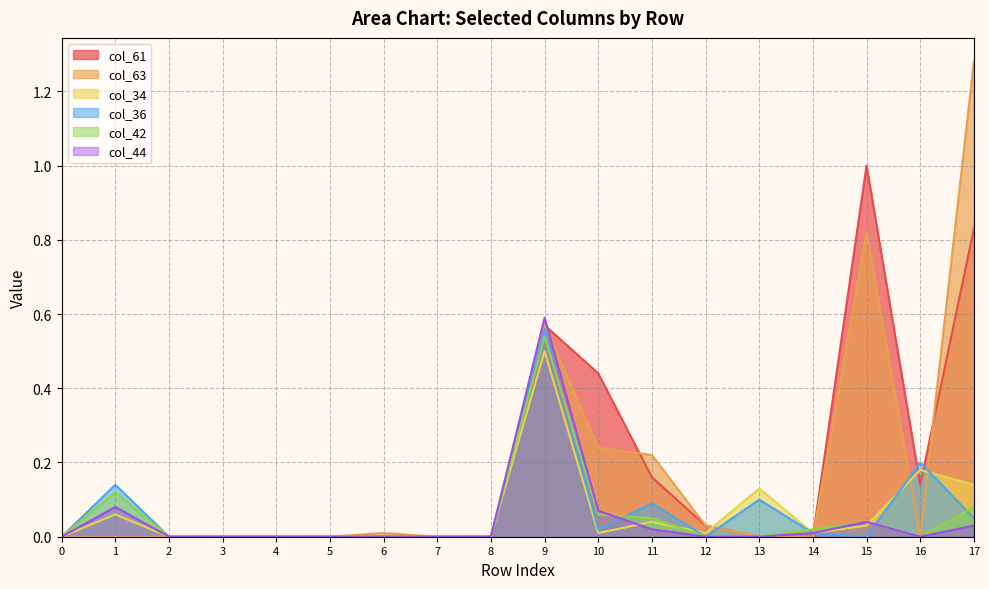

Count the Row 1 values in the range 0 to 1.

6